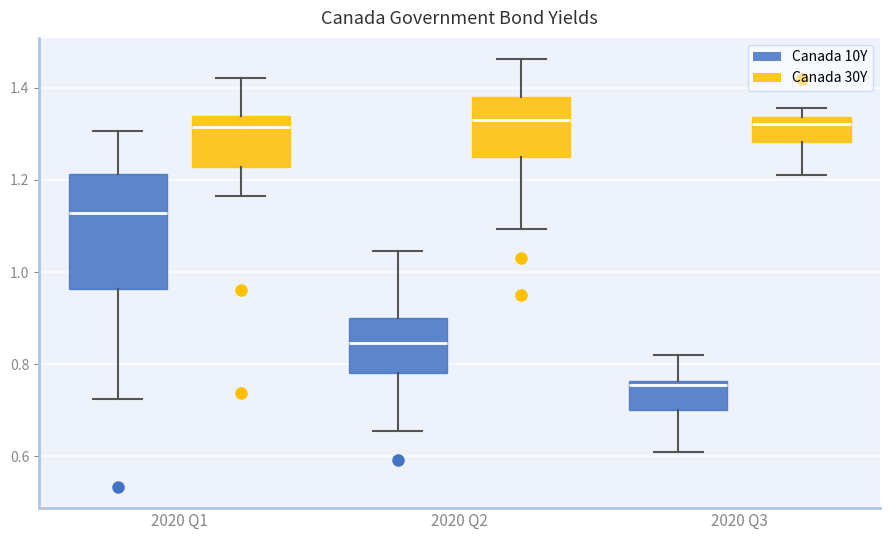

Where is the upper edge of the box for 2020 Q1 (Canada 30Y) on the y-axis? The values are not printed on the chart, so give them approximately, as read against the axis.

1.34